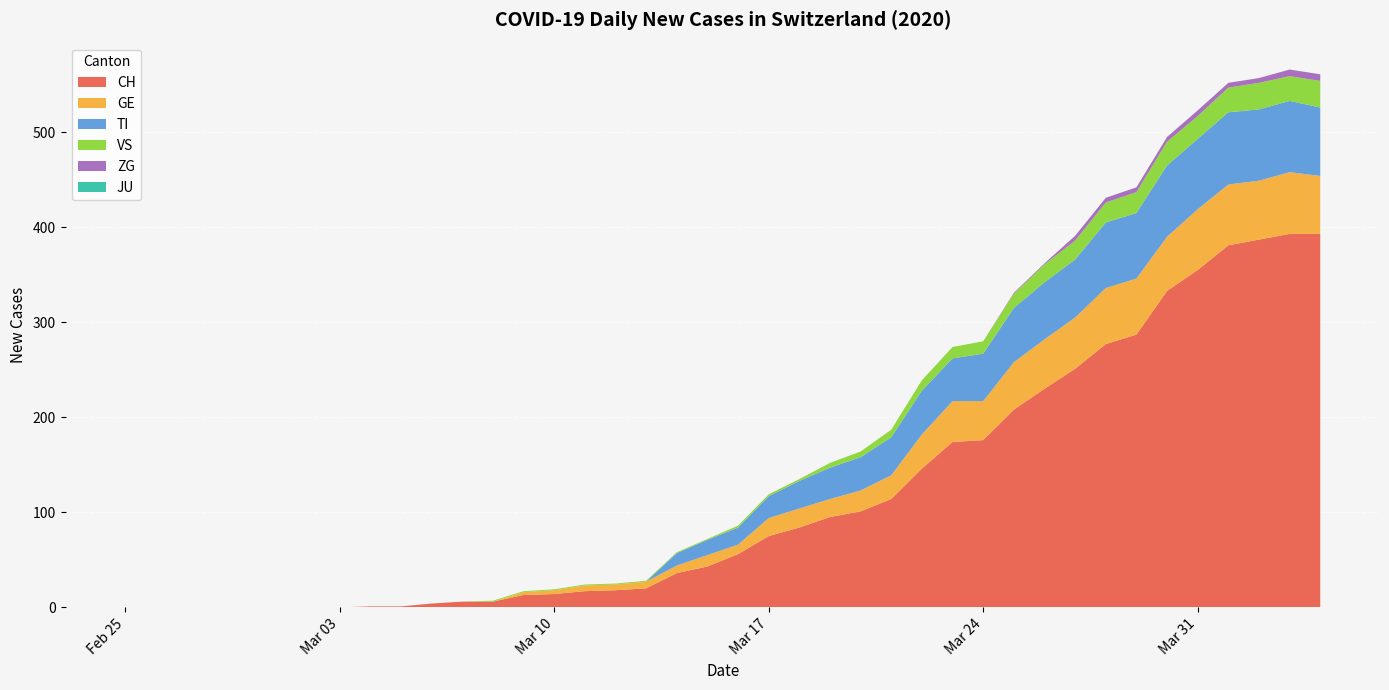

Which has a higher value, 2020-02-26 or 2020-03-11?

2020-03-11